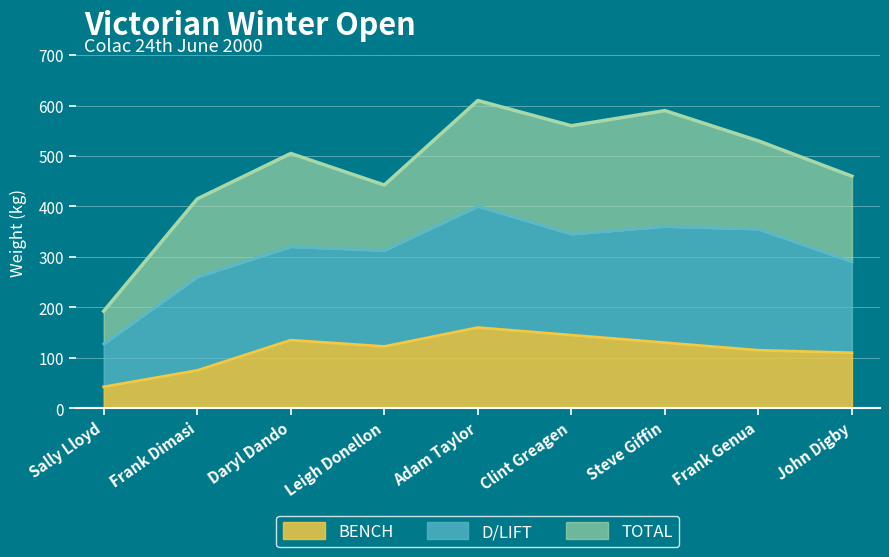

What position from the left is Steve Giffin?

7